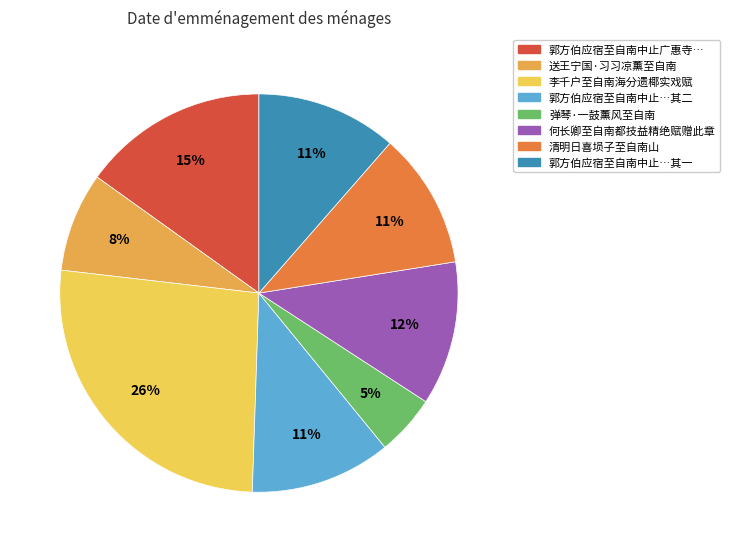

Is 弹琴·一鼓薰风至自南 the majority of the pie?

No